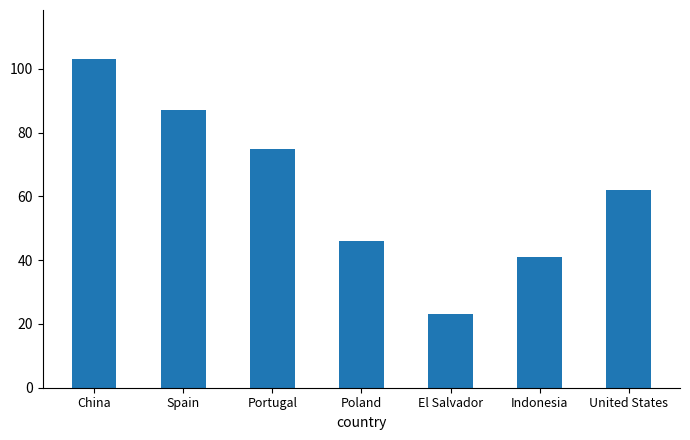

How many bars are there in total?

7